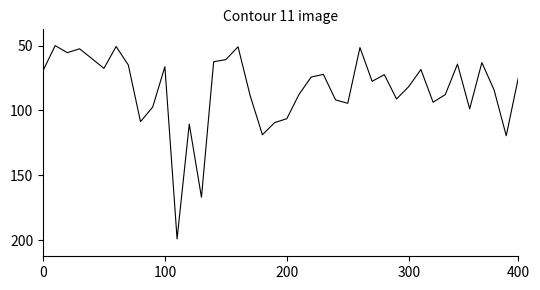

What is the label of the 19th point from the right?

21